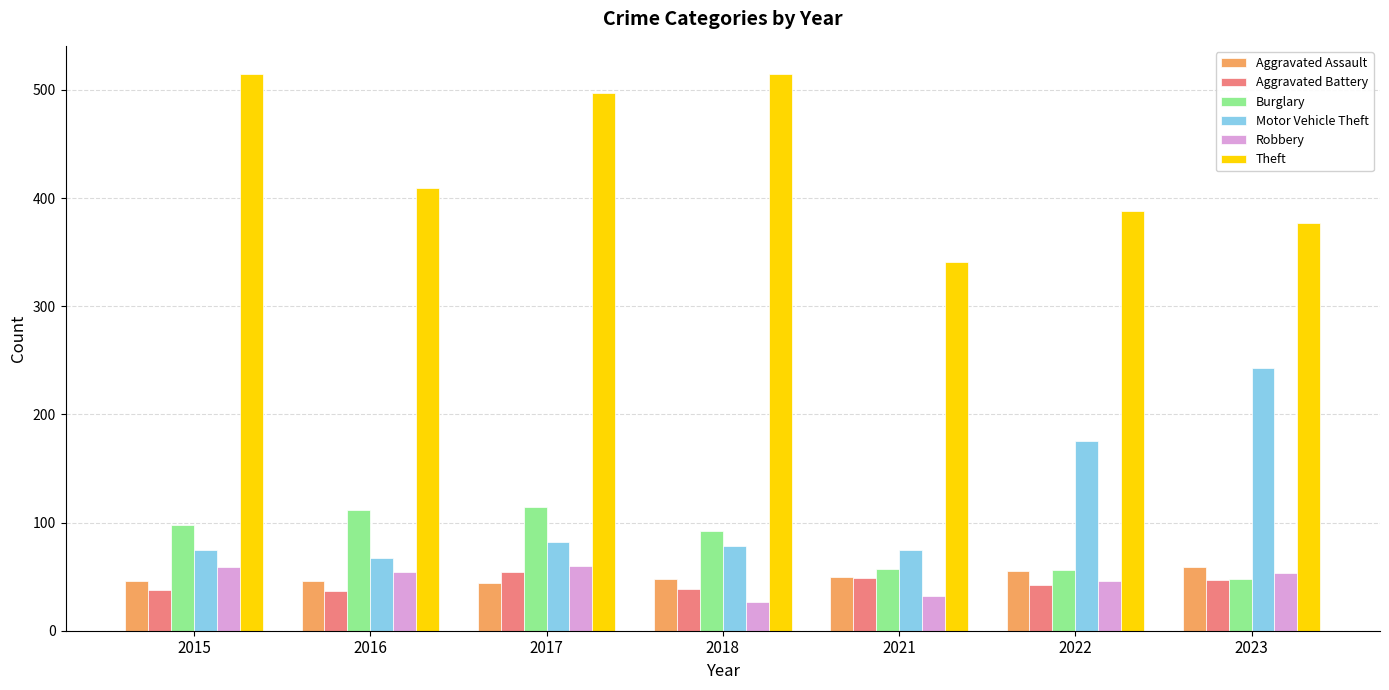

At which label does Theft reach its minimum?

2021